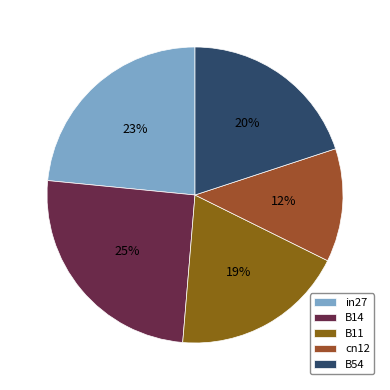

What is the total percentage of B54 and in27?

43.4%